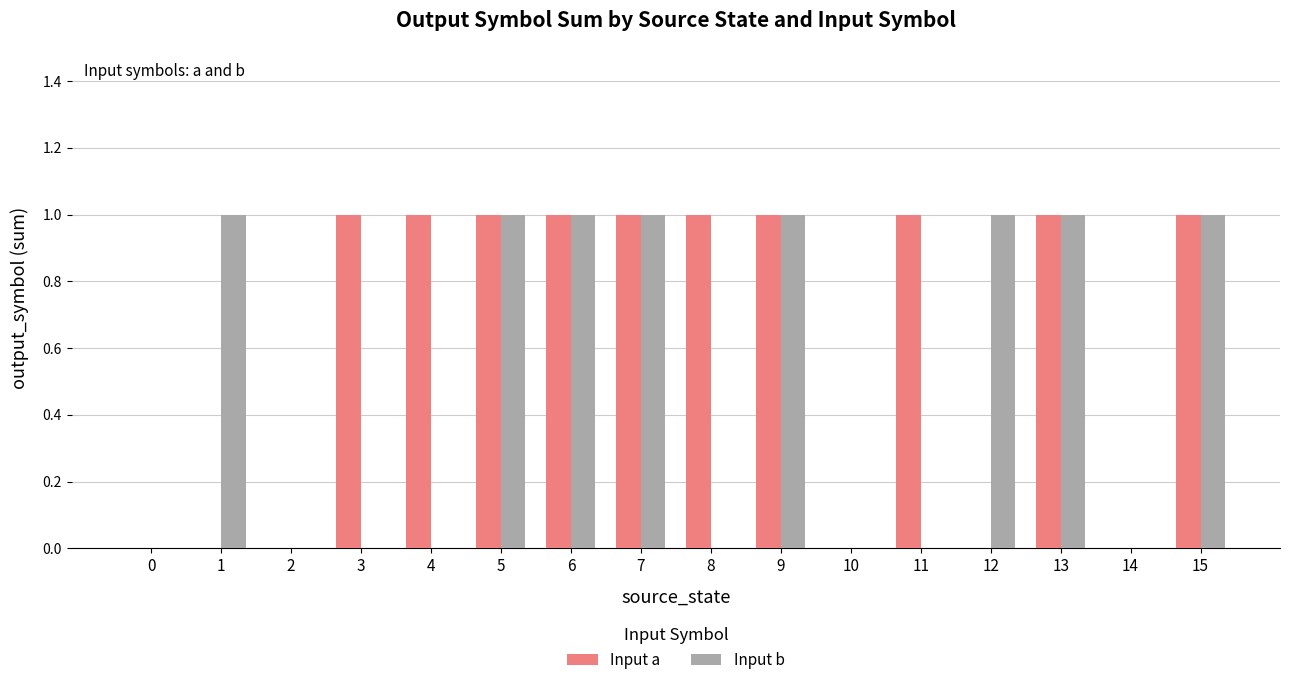

What is the sum of all Input b values?

8